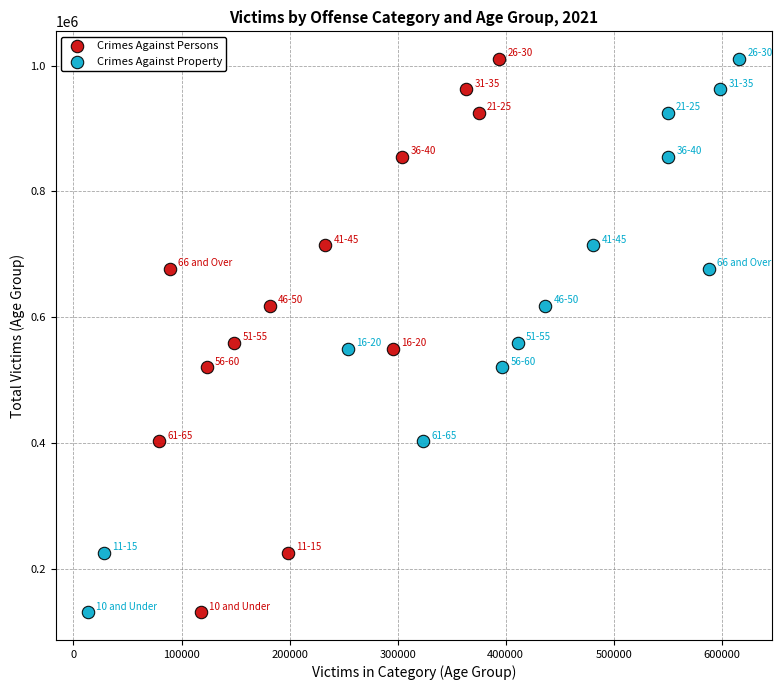

What are all the series names shown in the legend?

Crimes Against Persons, Crimes Against Property